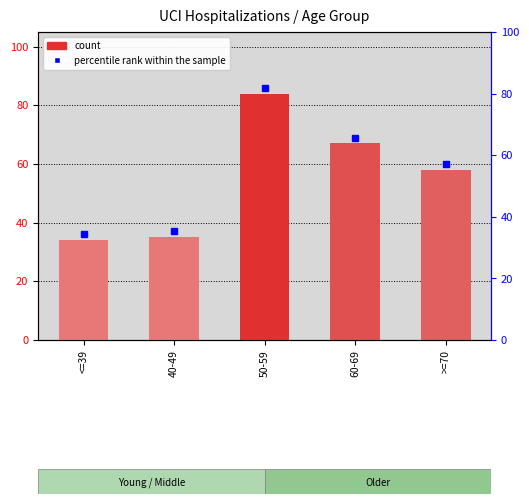

Approximately how many times larger is the value at >=70 compared to 50-59?

0.7